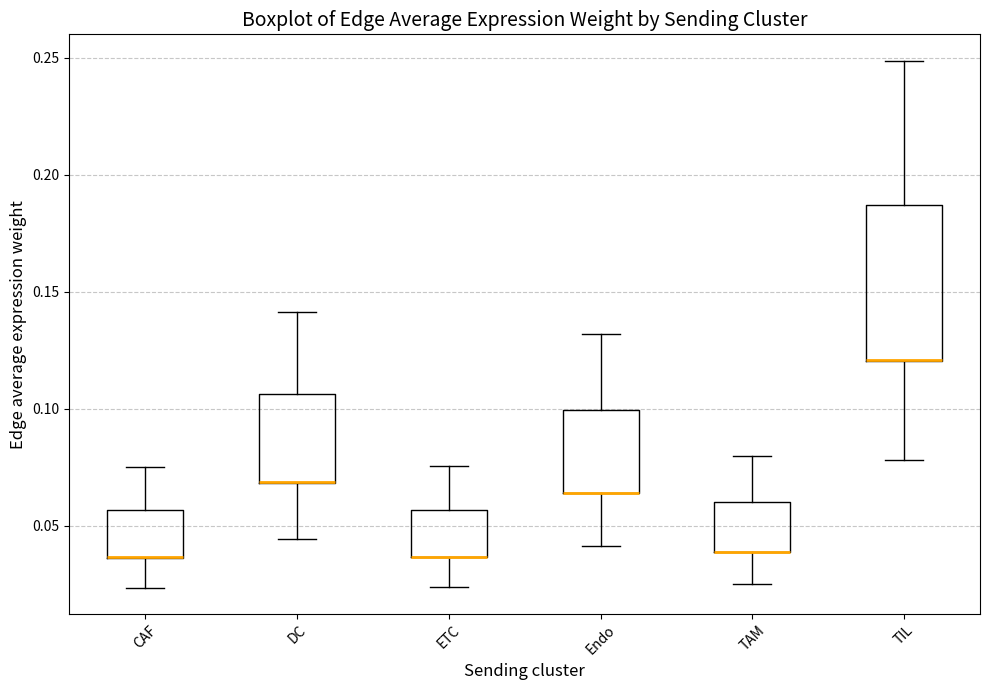

Reading left to right, read every box against the y-axis: the position of its median line, the range the box covers, and the ends of its whiskers. The values are not printed on the chart, so give them approximately, as read against the axis.

CAF: median 0.035 (drawn on the box's lower edge), box 0.035 to 0.055, whiskers 0.025 to 0.075
DC: median 0.070 (drawn on the box's lower edge), box 0.070 to 0.105, whiskers 0.045 to 0.140
ETC: median 0.035 (drawn on the box's lower edge), box 0.035 to 0.055, whiskers 0.025 to 0.075
Endo: median 0.065 (drawn on the box's lower edge), box 0.065 to 0.100, whiskers 0.040 to 0.130
TAM: median 0.040 (drawn on the box's lower edge), box 0.040 to 0.060, whiskers 0.025 to 0.080
TIL: median 0.120 (drawn on the box's lower edge), box 0.120 to 0.185, whiskers 0.080 to 0.250